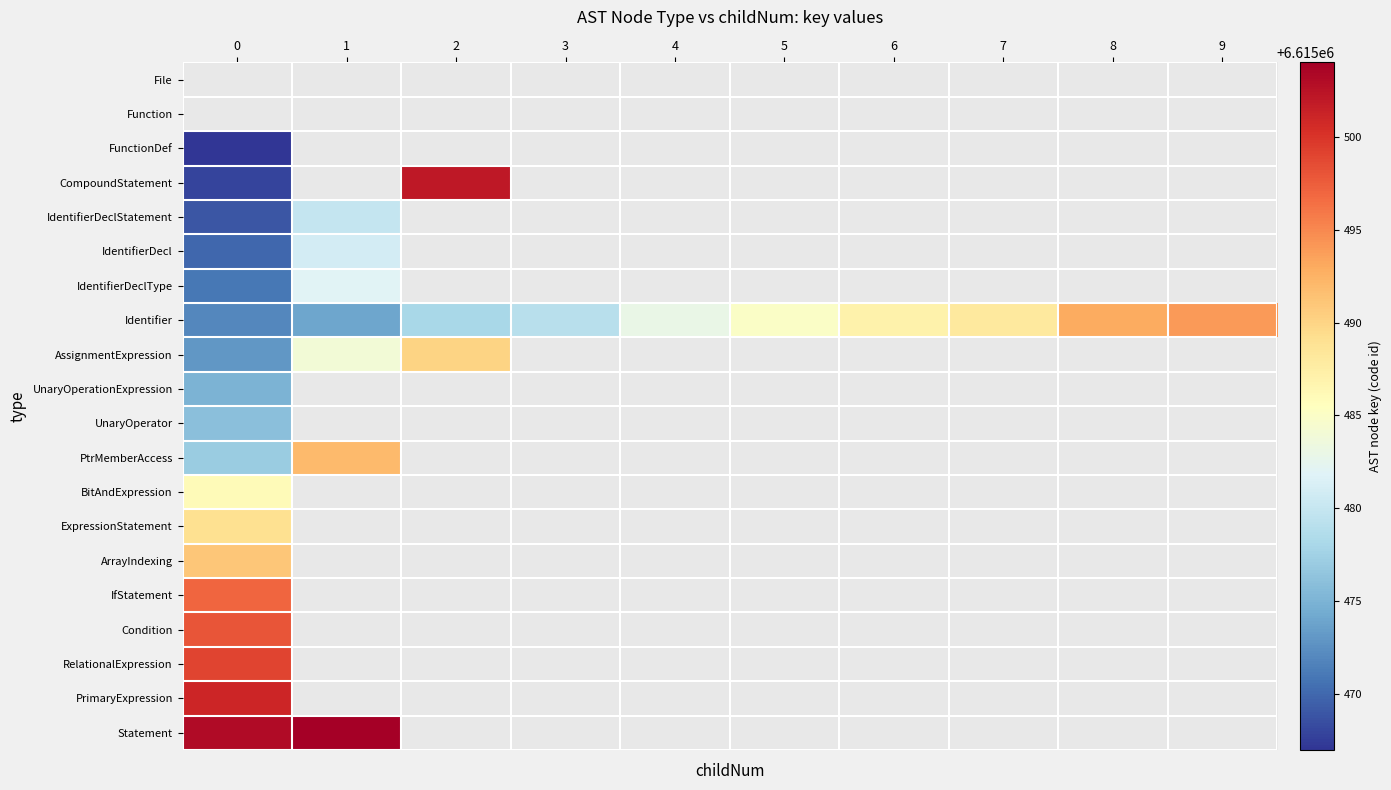

Which has a higher value, 8 or 1?

1